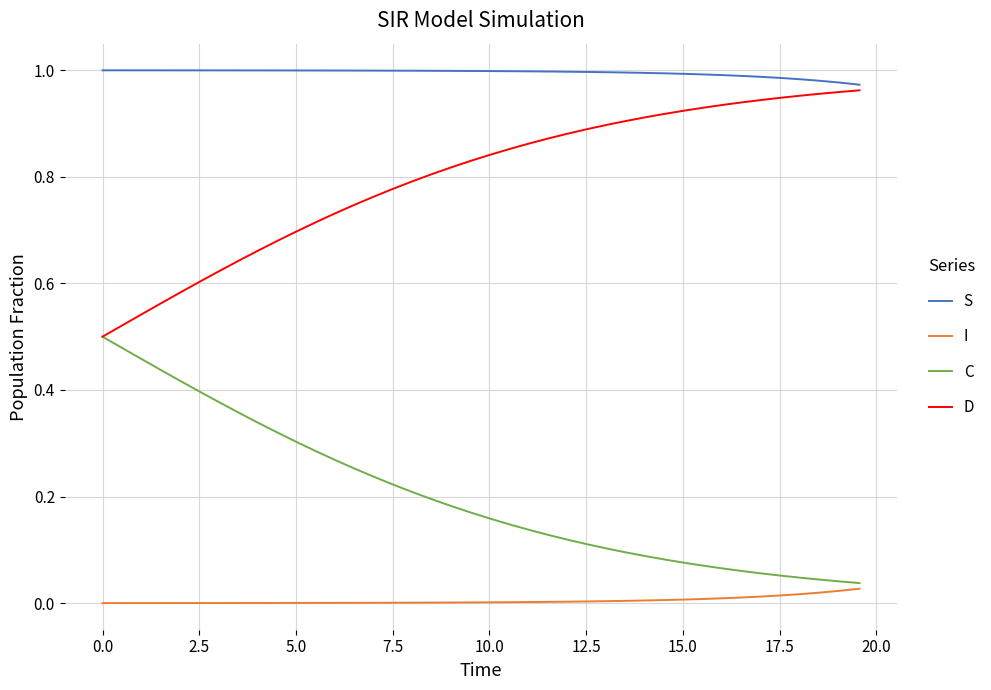

How many distinct data groups are displayed?

4